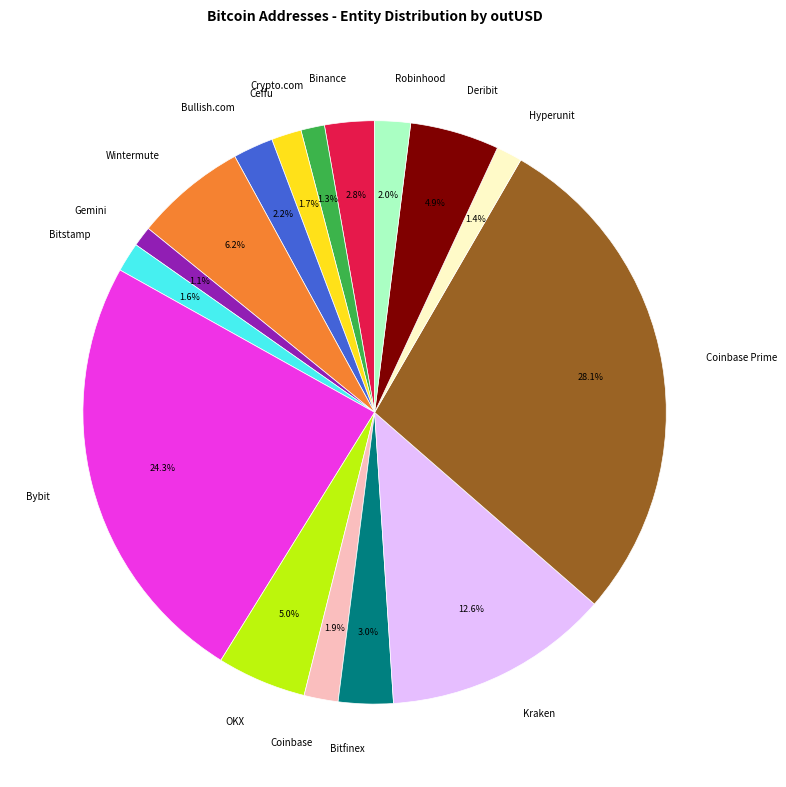

What is the total percentage of Bybit and Crypto.com?

25.6%